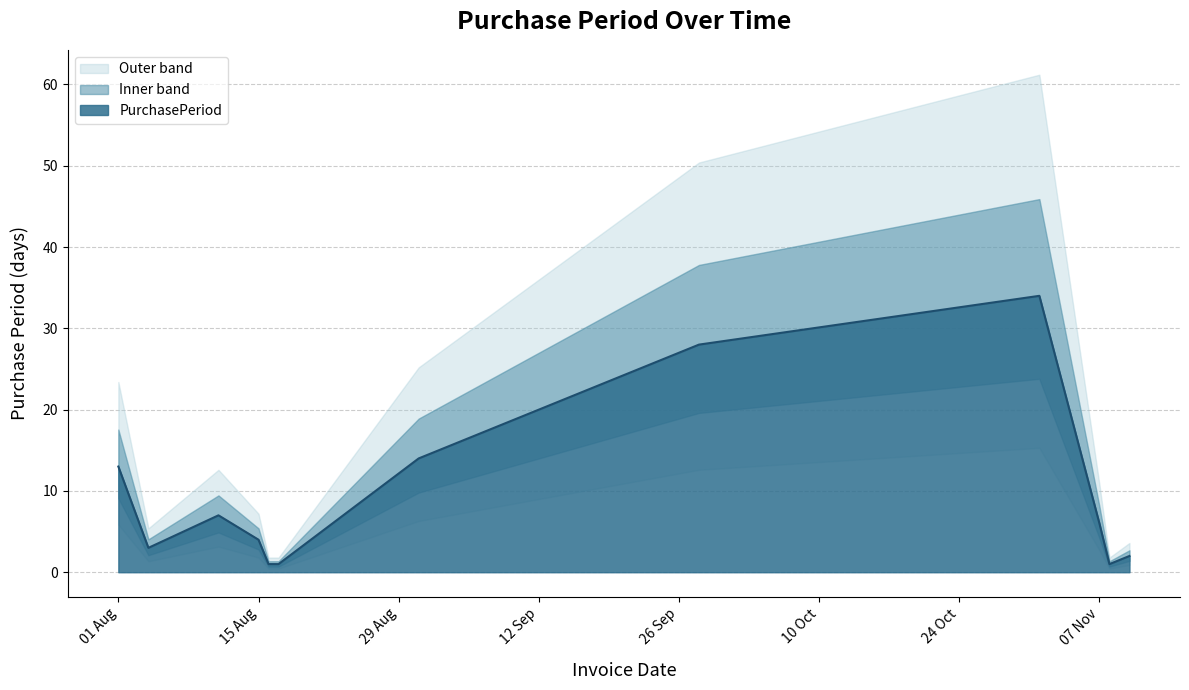

True or false: PurchasePeriod has a value of 4 at 15 Aug.

True